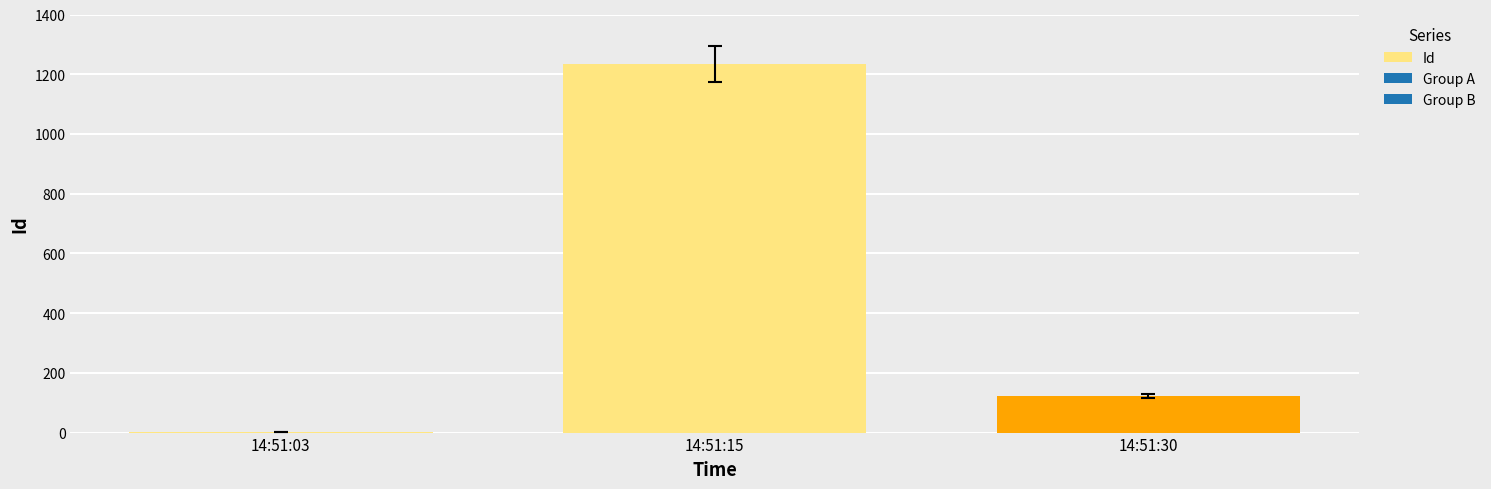

Is it true that the value at 14:51:15 is 1234?

True